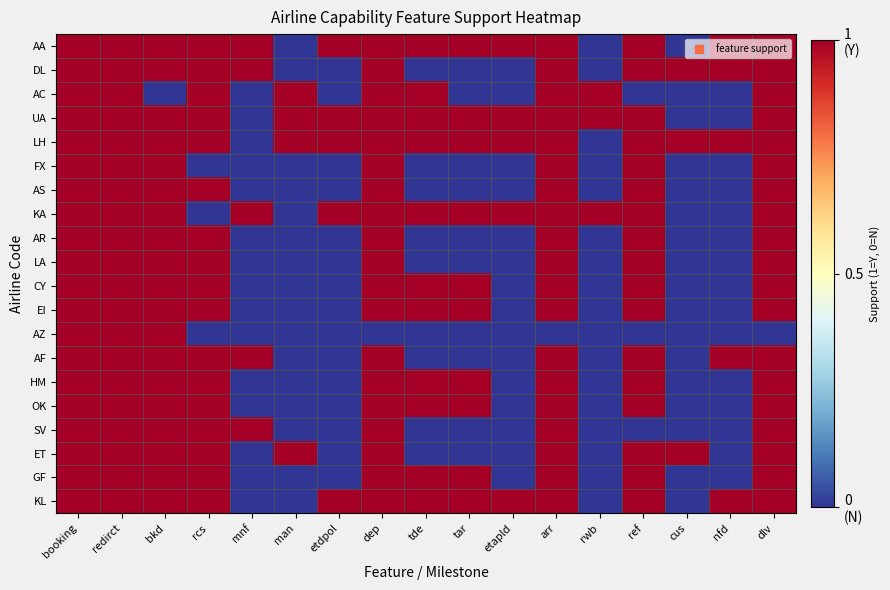

List the series in order of their peak value, highest first.

AA, DL, AC, UA, LH, FX, AS, KA, AR, LA, CY, EI, AZ, AF, HM, OK, SV, ET, GF, KL